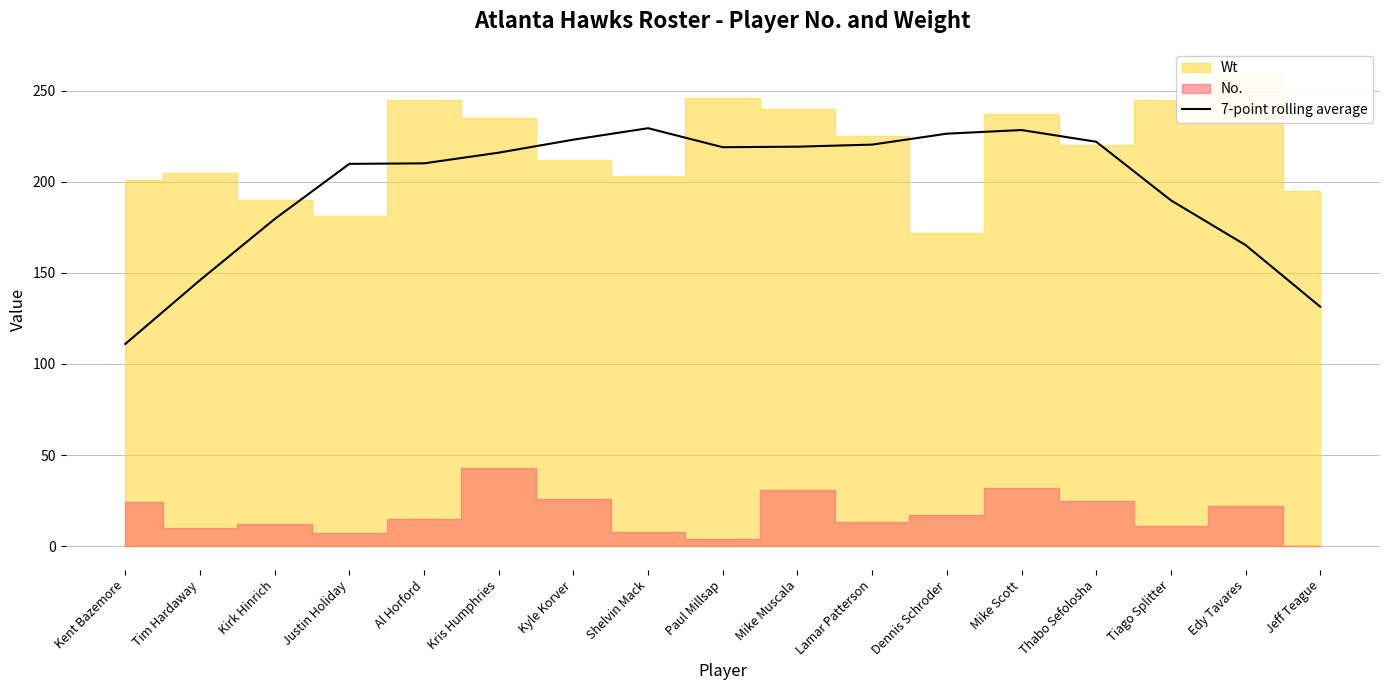

What is the highest value of the 7-point rolling average series?

229.4